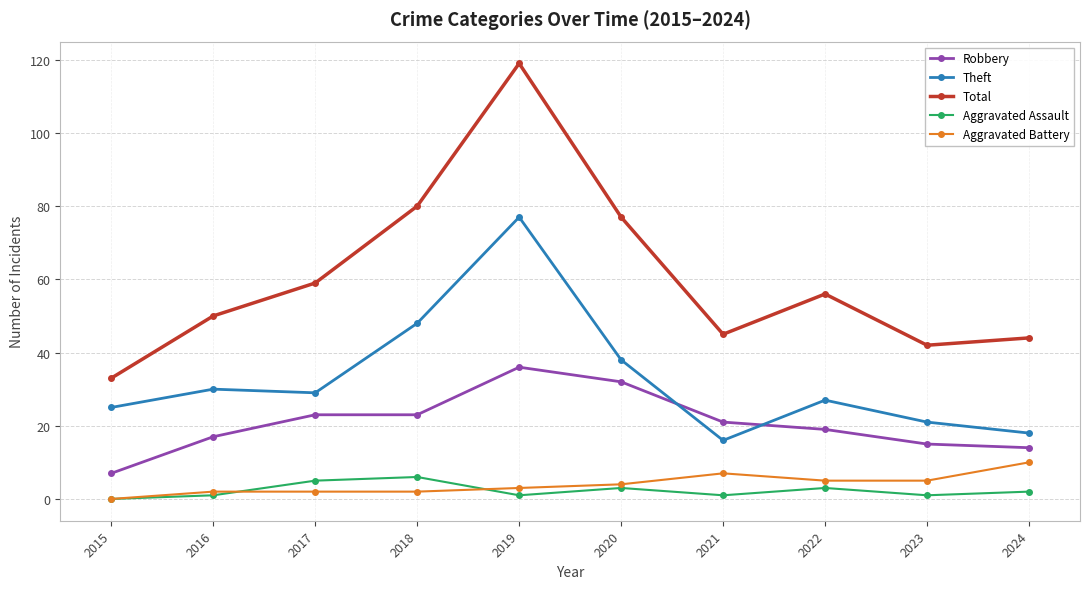

How many interior local valleys does the Total series have?

2